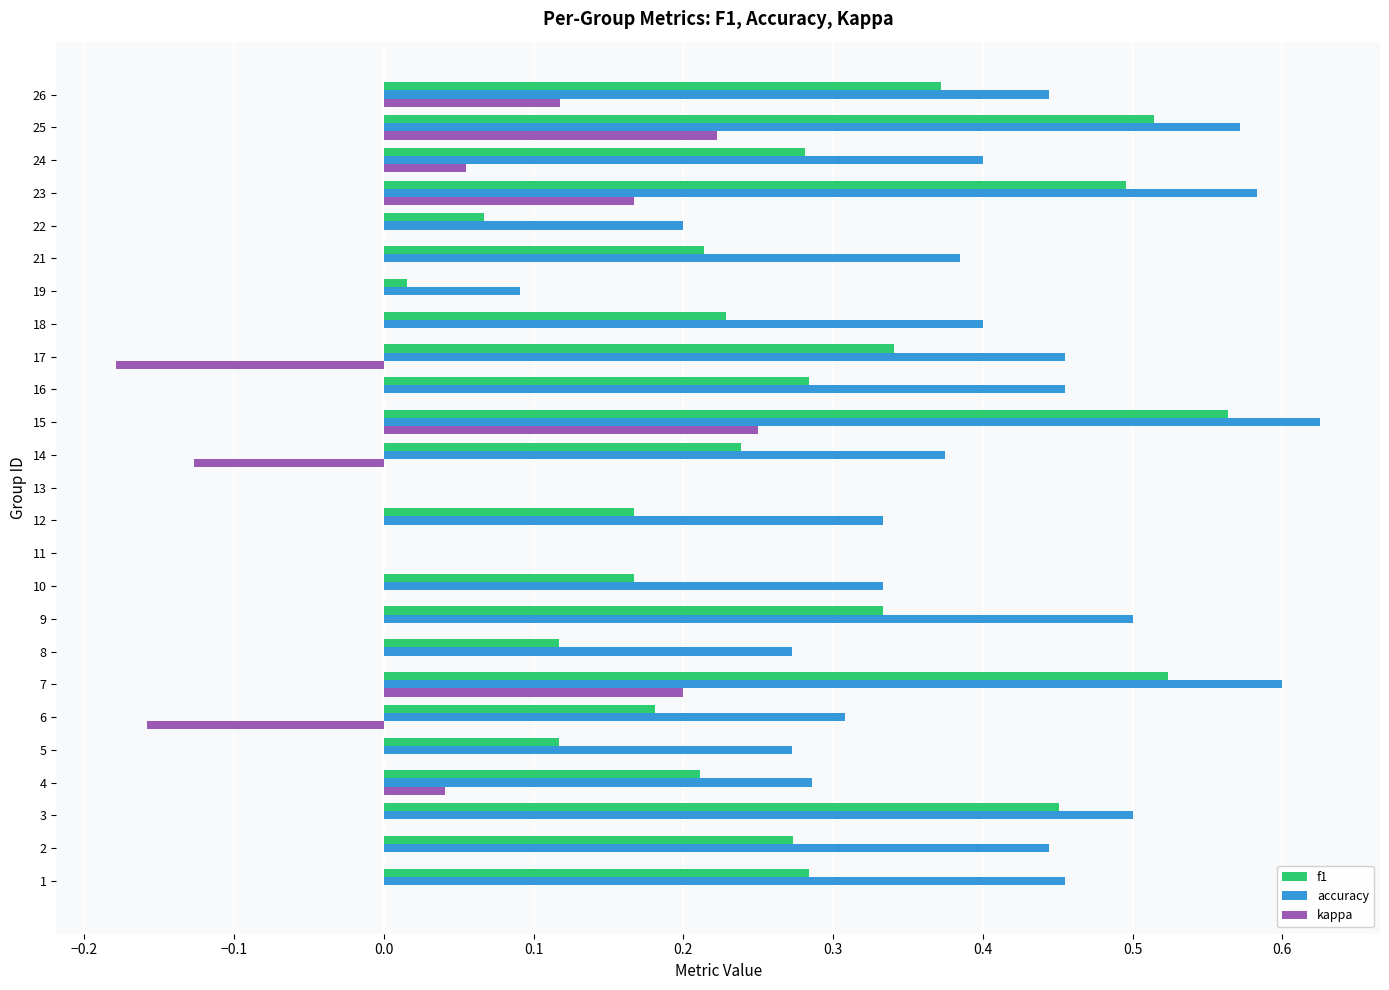

Between 9 and 21, which series saw the biggest shift?

f1